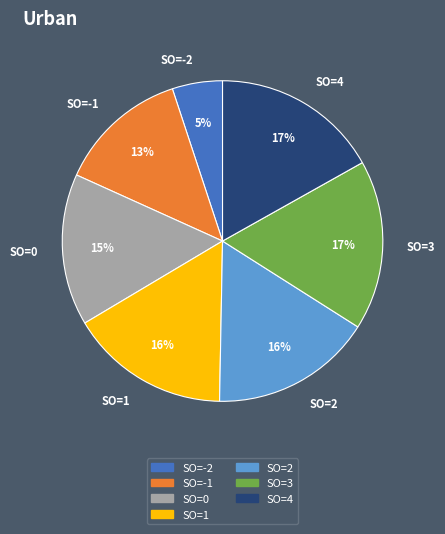

Which category has the smallest portion of the pie?

SO=-2